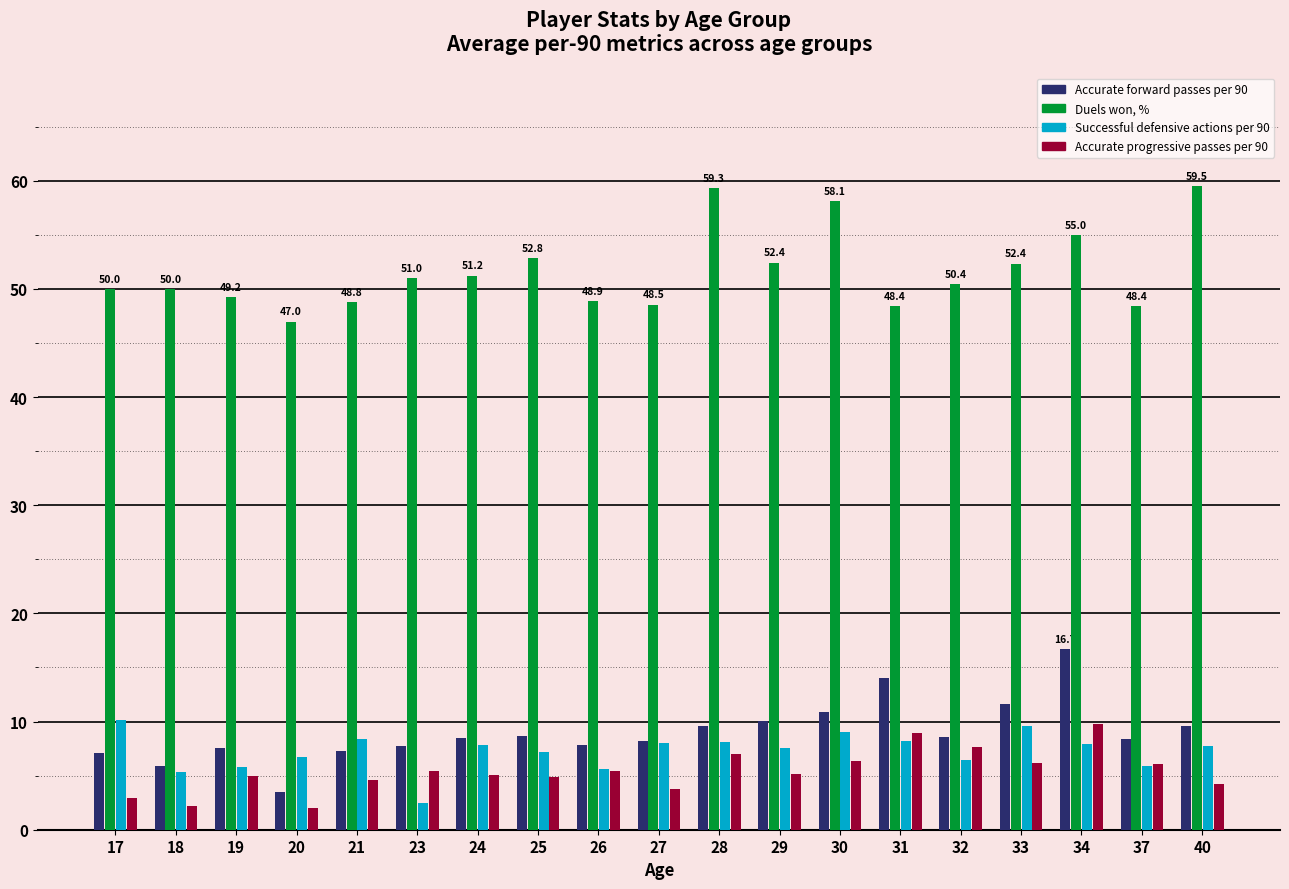

What value does the Accurate forward passes per 90 series have at 29?

10.0